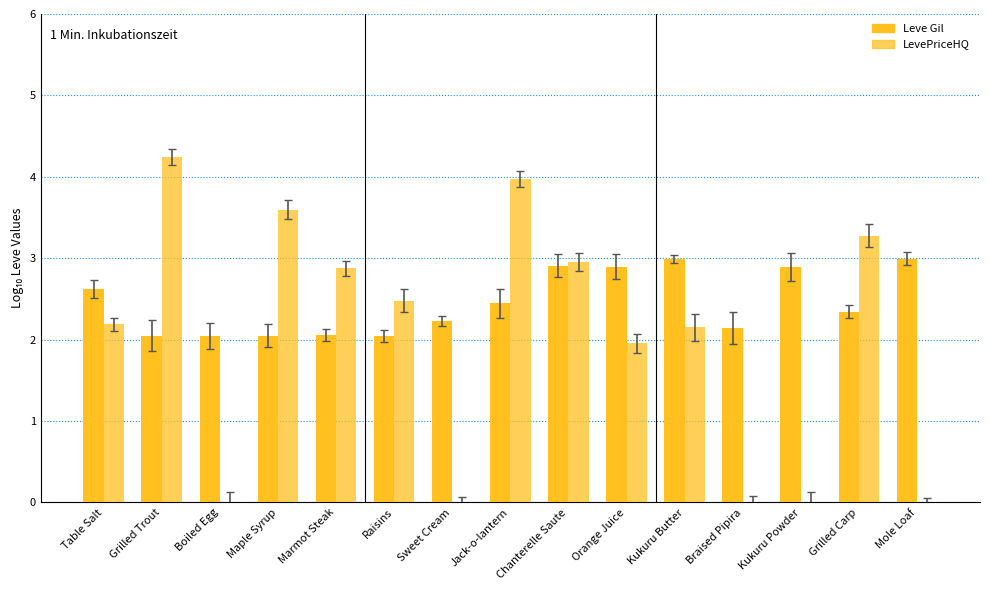

Where does the LevePriceHQ series first go above 2?

Table Salt